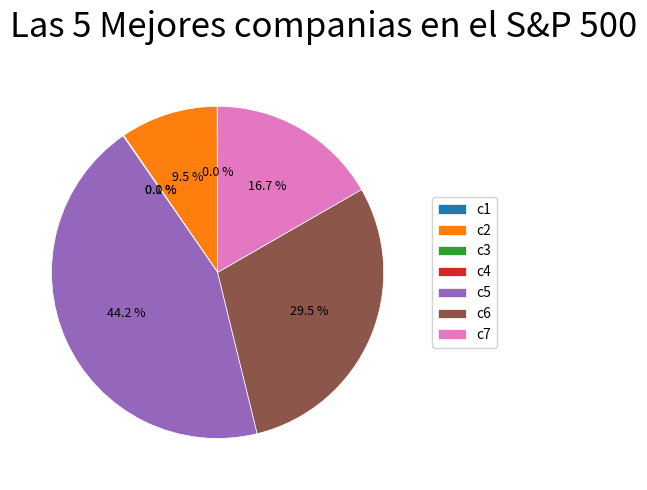

How much of the chart is everything except c5?

55.8%